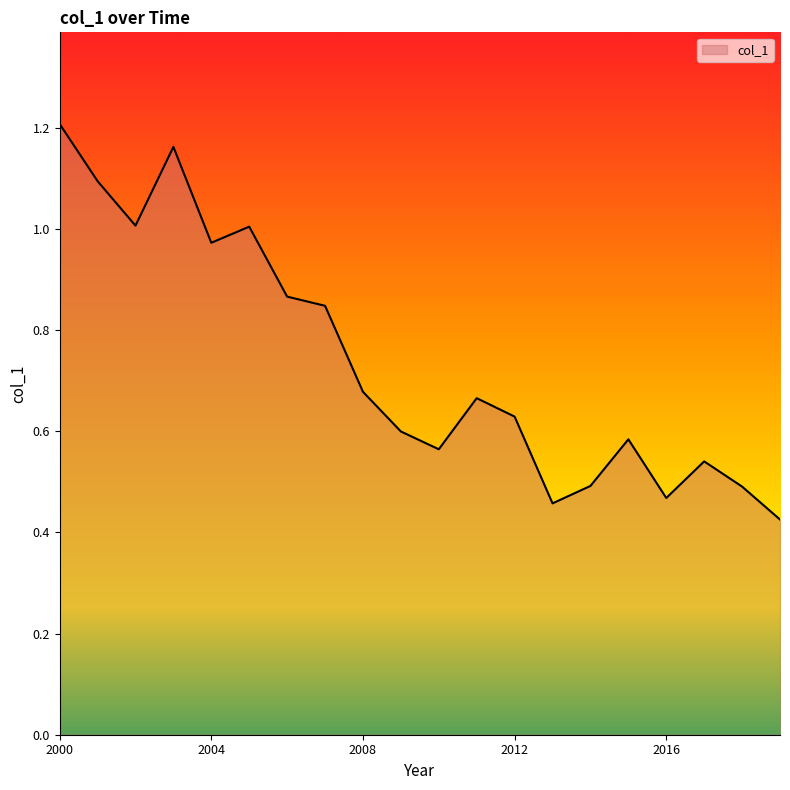

Is it true that the value at 2008 is 0.9?

False